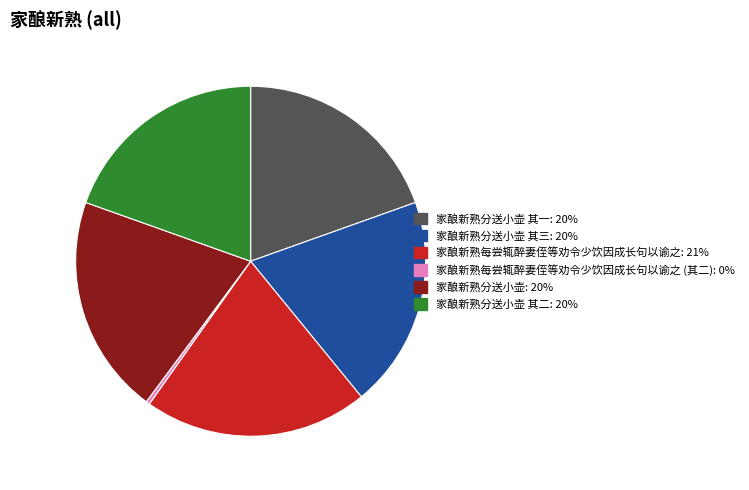

Is there a majority slice in this chart?

No